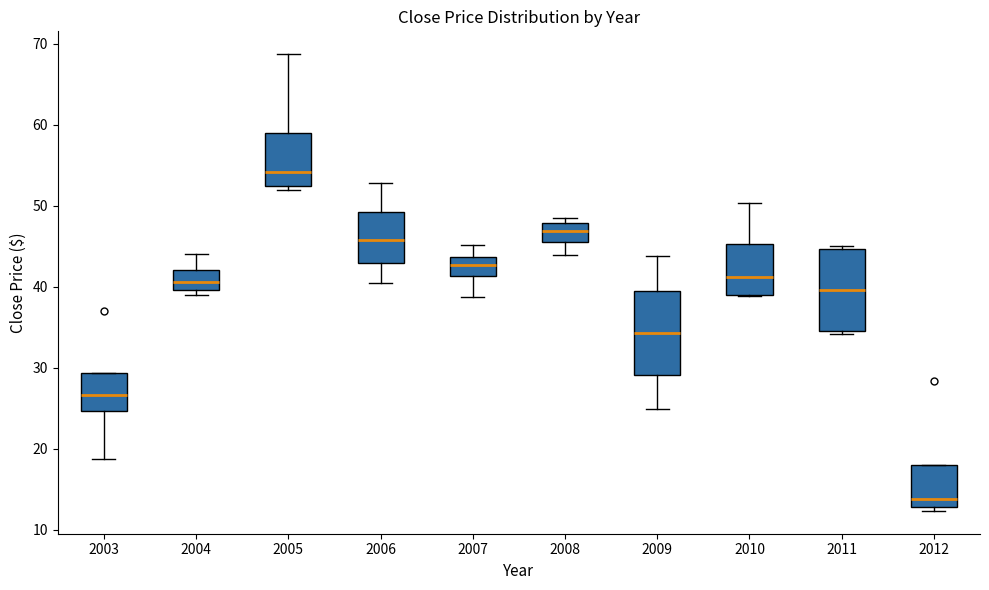

Reading left to right, transcribe this box plot: for each box, give where its median line is, the range the box spans, and where its two whiskers end, as read against the y-axis. The values are not printed on the chart, so give them approximately, as read against the axis.

2003: median 27, box 25 to 29, whiskers 19 to 29
2004: median 41, box 40 to 42, whiskers 39 to 44
2005: median 54, box 52 to 59, whiskers 52 (just below the box's lower edge) to 69
2006: median 46, box 43 to 49, whiskers 41 to 53
2007: median 43, box 41 to 44, whiskers 39 to 45
2008: median 47, box 45 to 48, whiskers 44 to 48 (just above the box's upper edge)
2009: median 34, box 29 to 40, whiskers 25 to 44
2010: median 41, box 39 to 45, whiskers 39 to 50
2011: median 40, box 35 to 45, whiskers 34 to 45 (just above the box's upper edge)
2012: median 14, box 13 to 18, whiskers 12 to 18